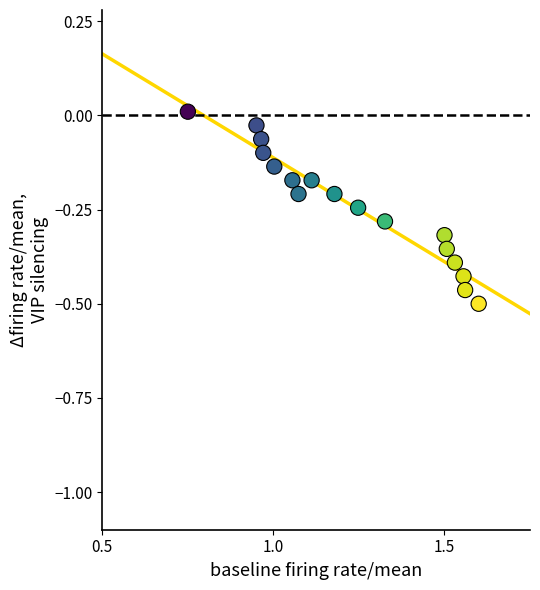

What is the range of X values (max minus min)?

0.9